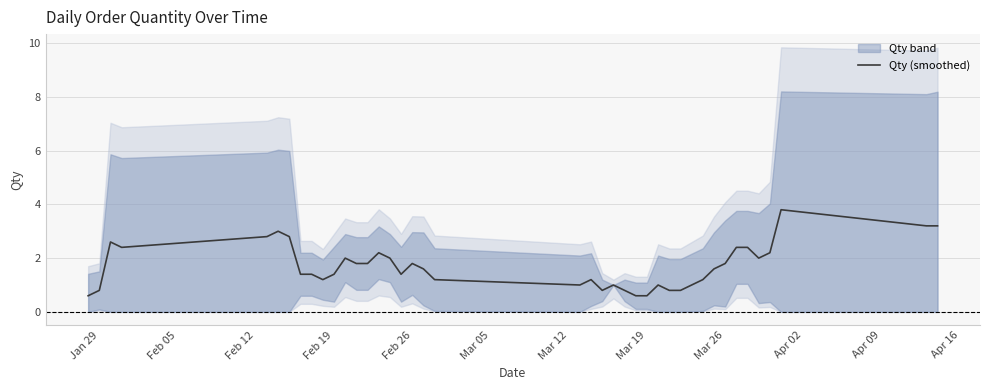

What is the average value?

1.7